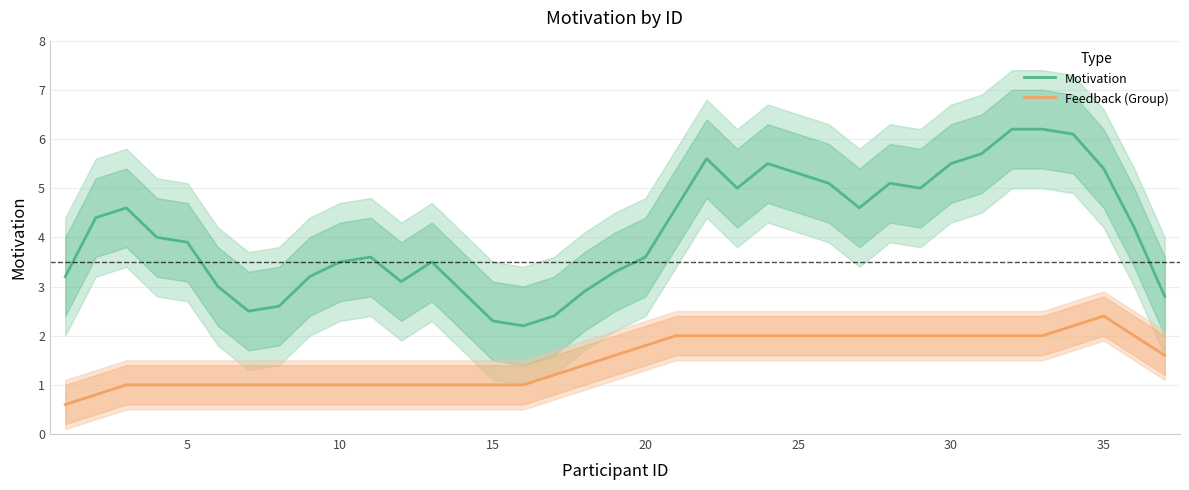

True or false: Feedback (Group) has more than 2 interior local peaks.

False